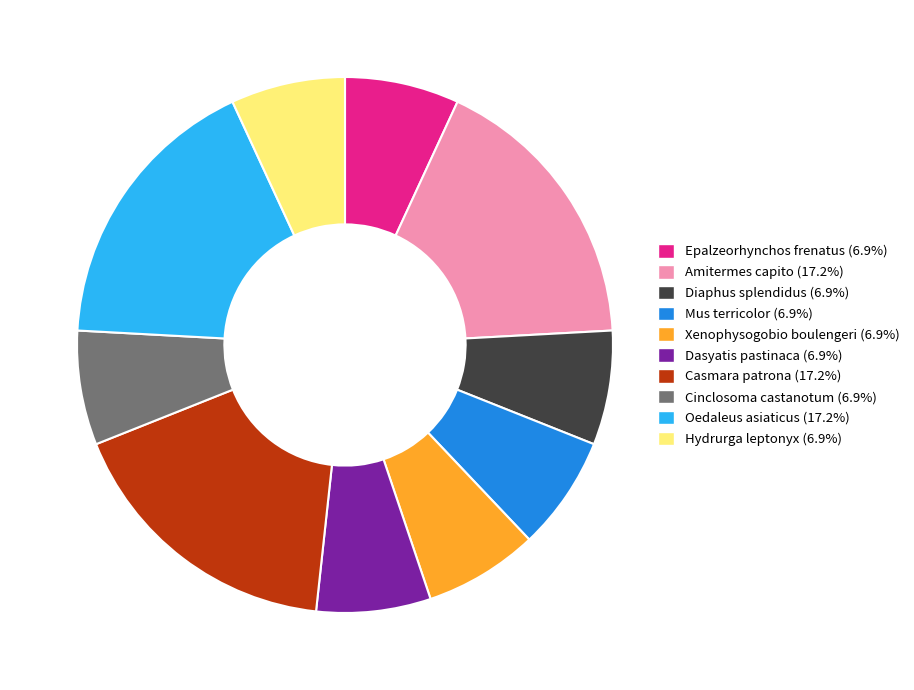

Combined, do Casmara patrona and Mus terricolor account for over 50%?

No